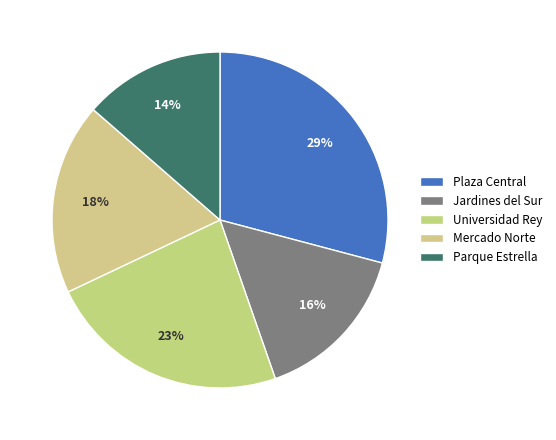

Does Plaza Central account for over 50% of the chart?

No